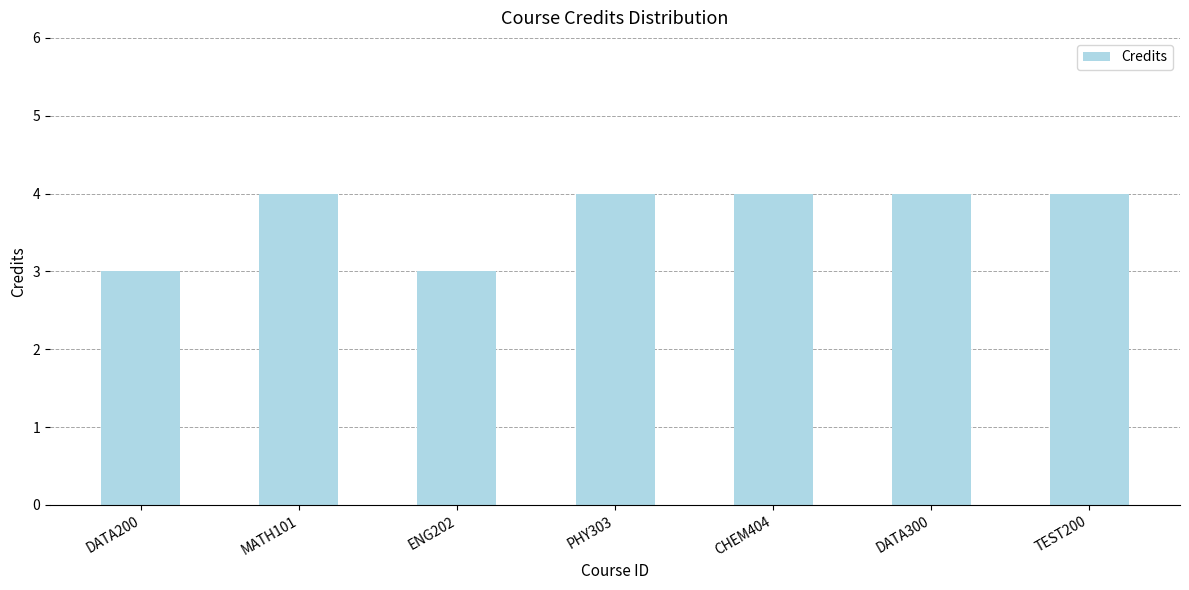

Between ENG202 and DATA300, which is larger?

DATA300